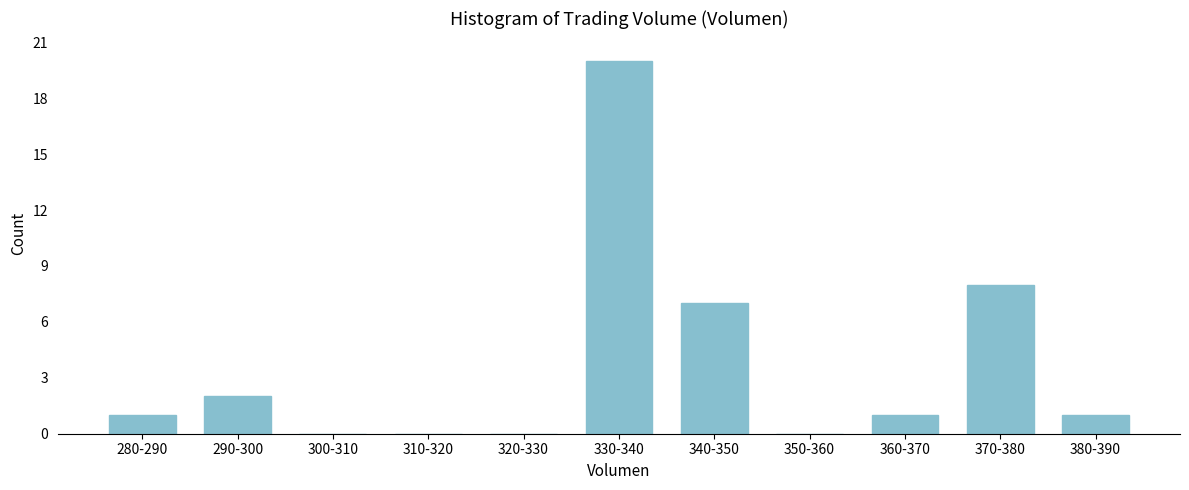

Reading left to right, list all the values displayed in this chart.

280-290=1	290-300=2	300-310=0	310-320=0	320-330=0	330-340=20	340-350=7	350-360=0	360-370=1	370-380=8	380-390=1